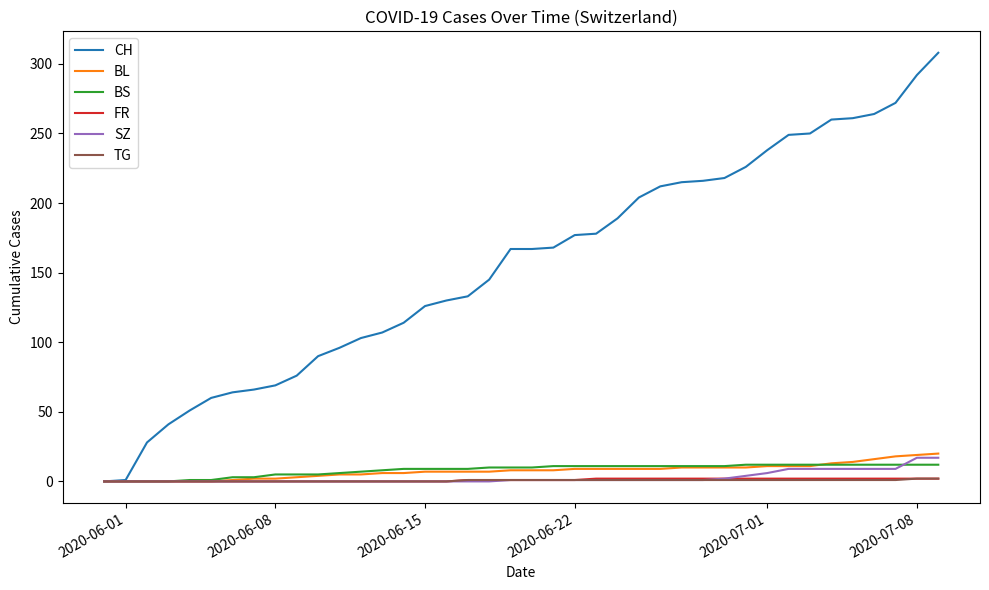

Which series has the widest spread of values?

CH